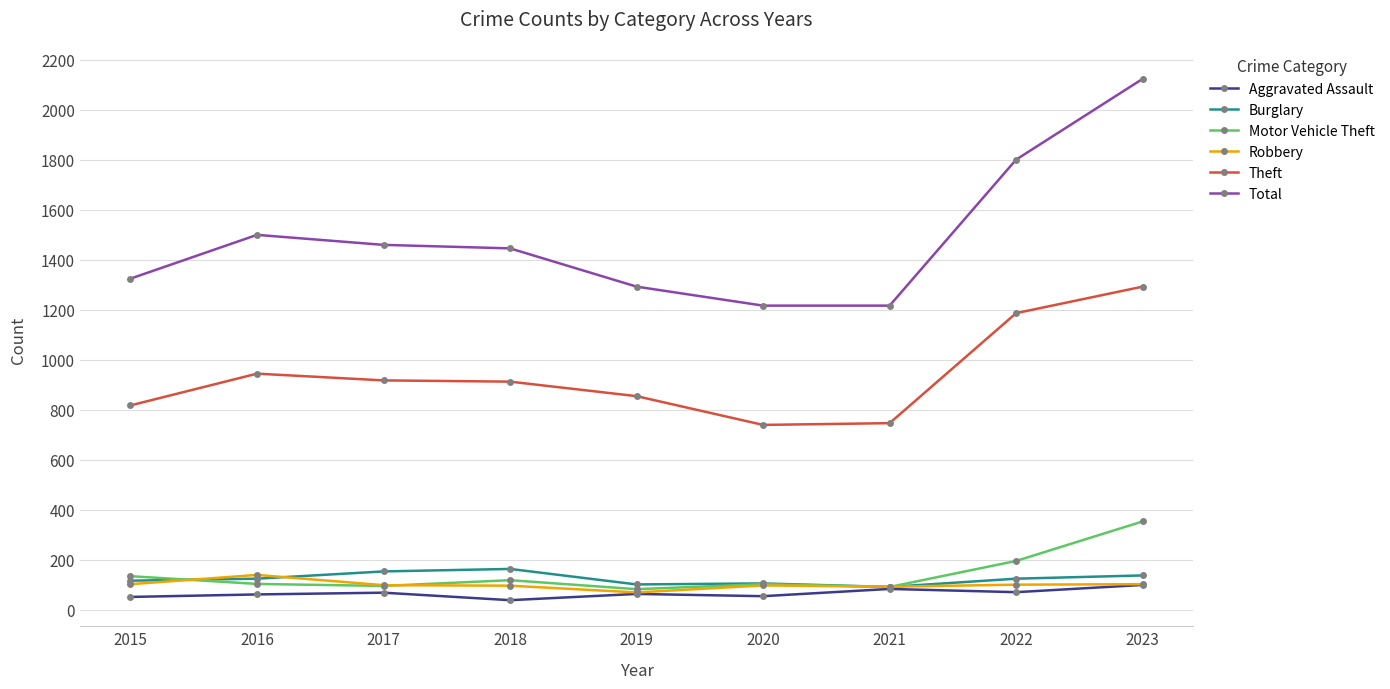

The value of Robbery at 2020 is 98. True or false?

True